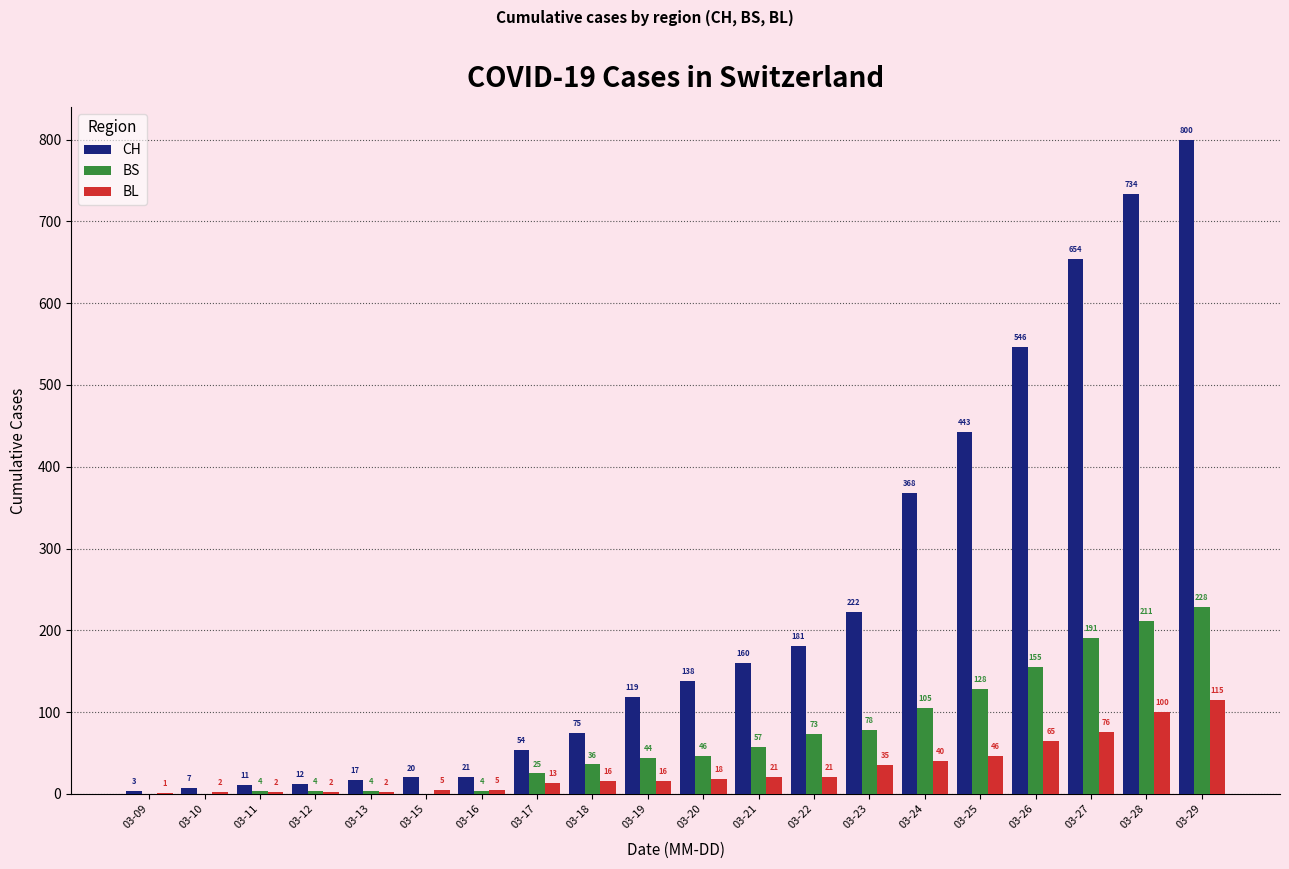

Does the chart contain stacked bars?

No